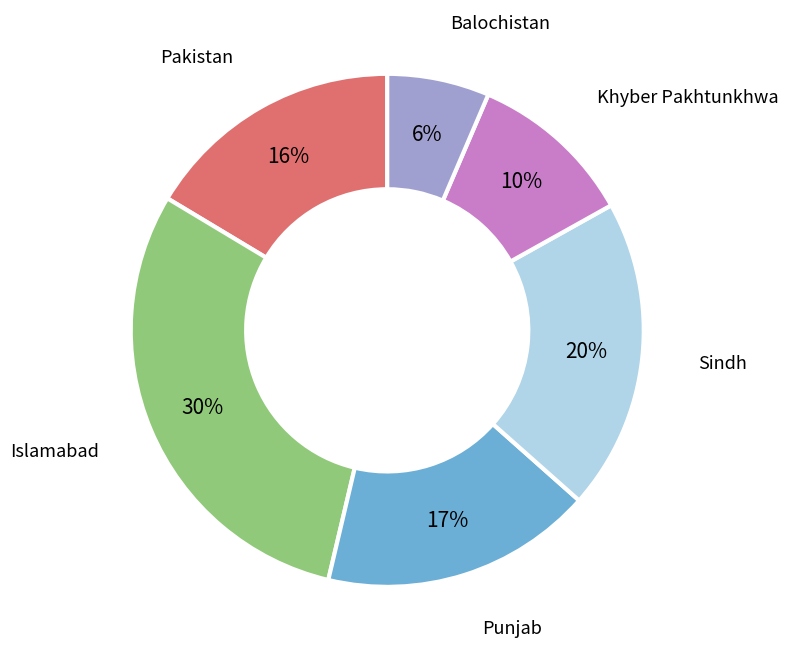

Is there any slice that represents more than half of the pie?

No